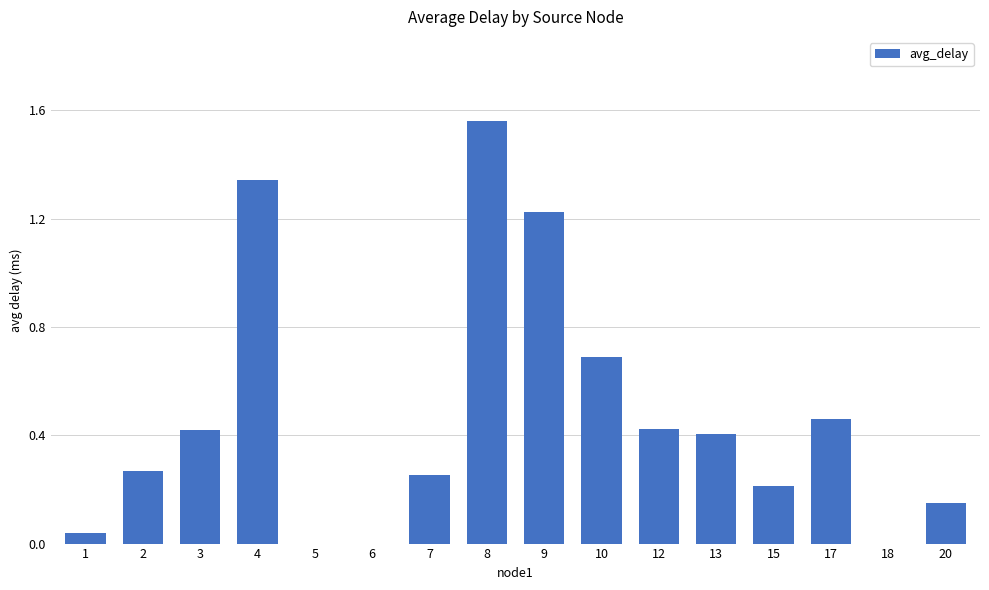

What is the sum of the values at 7 and 12?

0.7